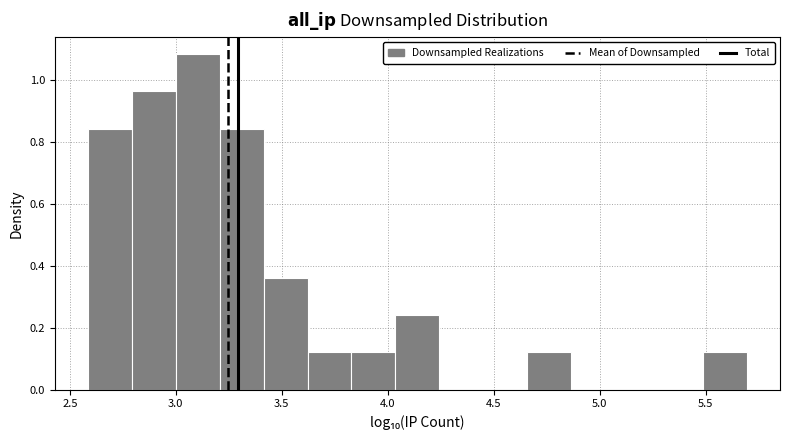

Reading left to right, list every bar in this chart as the range it spans on the x-axis followed by its height. Neither the bar edges nor the heights are printed on the chart, so give them approximately, as read against the axes.

2.60 to 2.80: 0.84
2.80 to 3.00: 0.96
3.00 to 3.20: 1.08
3.20 to 3.40: 0.84
3.40 to 3.60: 0.36
3.60 to 3.85: 0.12
3.85 to 4.05: 0.12
4.05 to 4.25: 0.24
4.25 to 4.45: 0
4.45 to 4.65: 0
4.65 to 4.85: 0.12
4.85 to 5.05: 0
5.05 to 5.30: 0
5.30 to 5.50: 0
5.50 to 5.70: 0.12